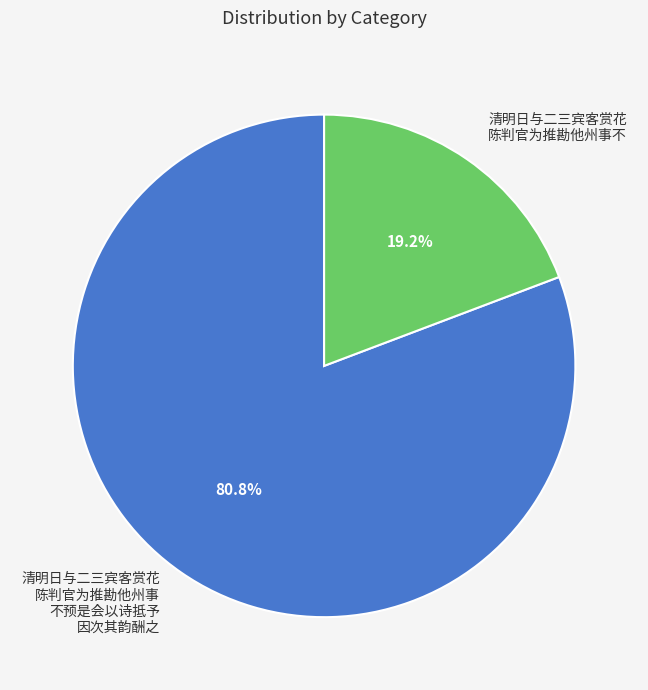

What is the majority slice?

清明日与二三宾客赏花 陈判官为推勘他州事 不预是会以诗抵予 因次其韵酬之